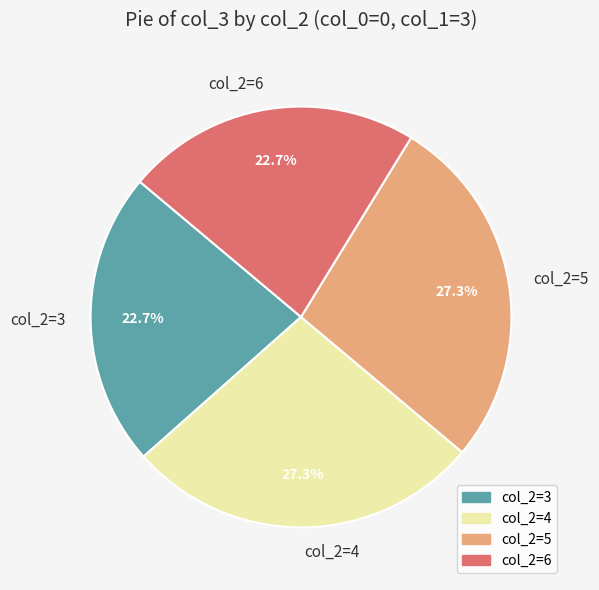

Is there any slice that represents more than half of the pie?

No